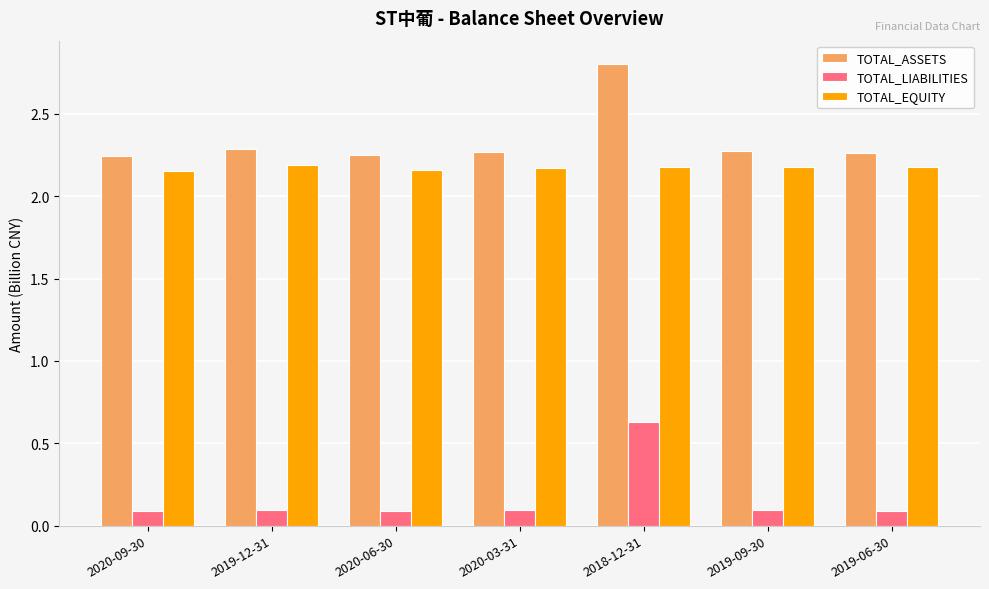

Count the number of data series in this chart.

3